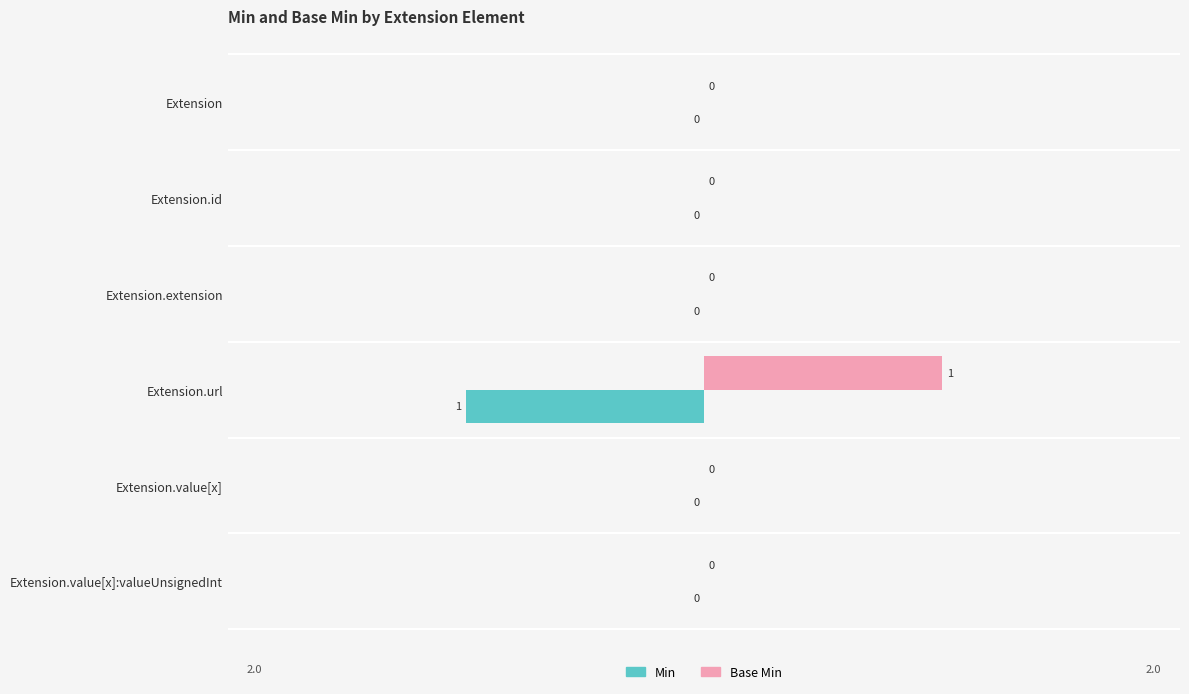

The value of Min at Extension.value[x]:valueUnsignedInt is 0. True or false?

True